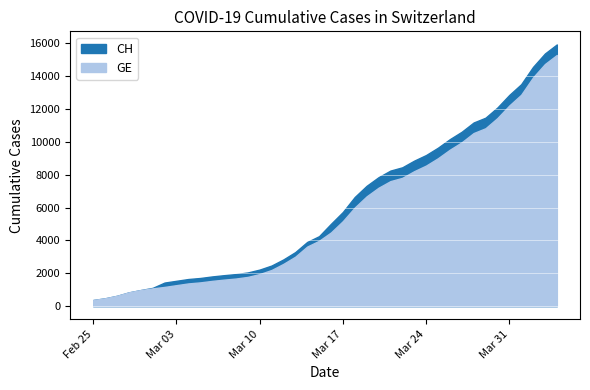

Rank the categories by CH value from highest to lowest.

2020-04-04, 2020-04-03, 2020-04-02, 2020-04-01, 2020-03-31, 2020-03-30, 2020-03-29, 2020-03-28, 2020-03-27, 2020-03-26, 2020-03-25, 2020-03-24, 2020-03-23, 2020-03-22, 2020-03-21, 2020-03-20, 2020-03-19, 2020-03-18, 2020-03-17, 2020-03-16, 2020-03-15, 2020-03-14, 2020-03-13, 2020-03-12, 2020-03-11, 2020-03-10, 2020-03-09, 2020-03-08, 2020-03-07, 2020-03-06, 2020-03-05, 2020-03-04, 2020-03-03, 2020-03-02, 2020-03-01, 2020-02-29, 2020-02-28, 2020-02-27, 2020-02-26, 2020-02-25